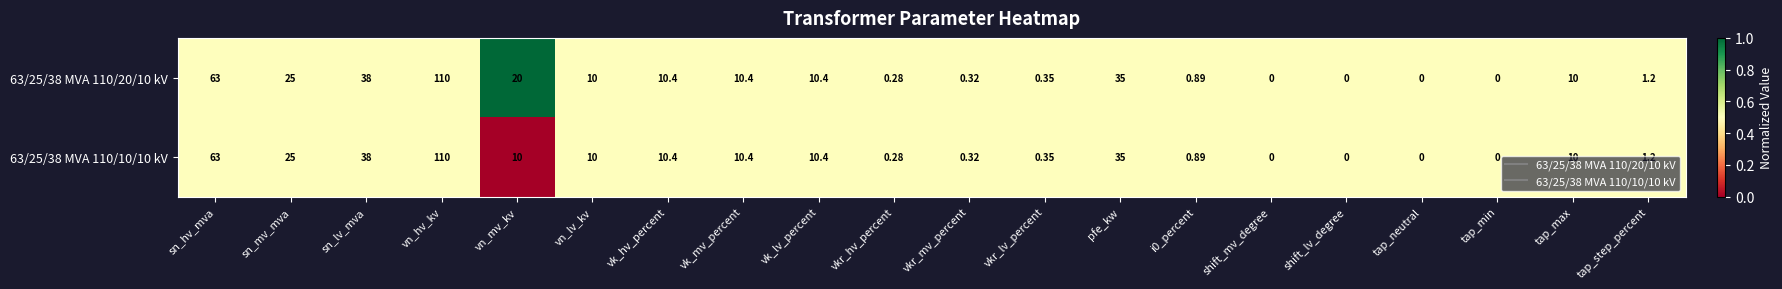

Where is 63/25/38 MVA 110/20/10 kV nearest to the value 55?

sn_hv_mva